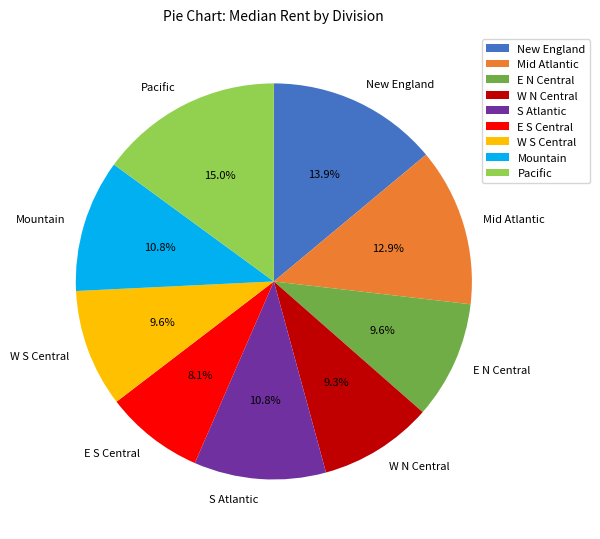

What percentage do E S Central and E N Central together represent?

17.7%